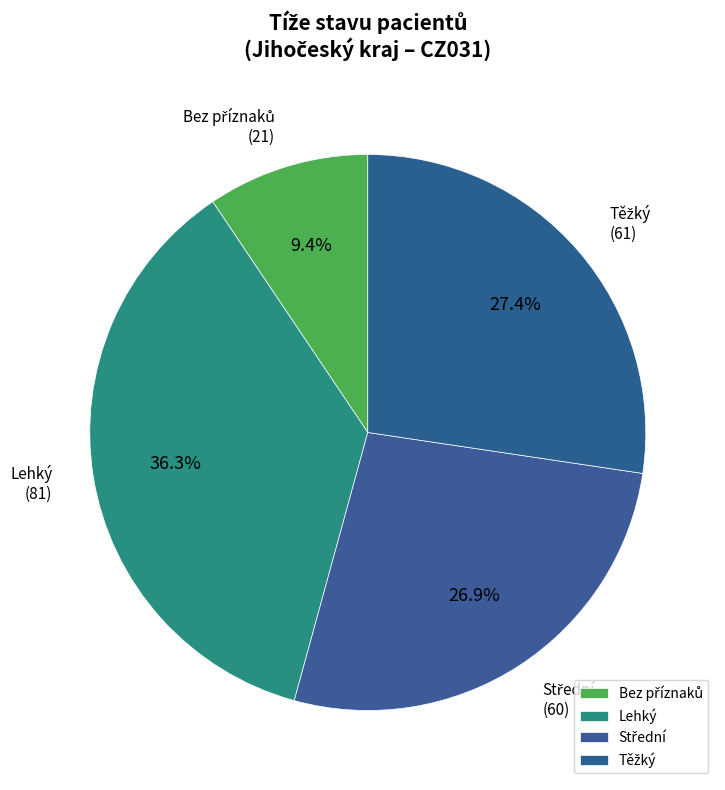

Is Lehký the majority of the pie?

No